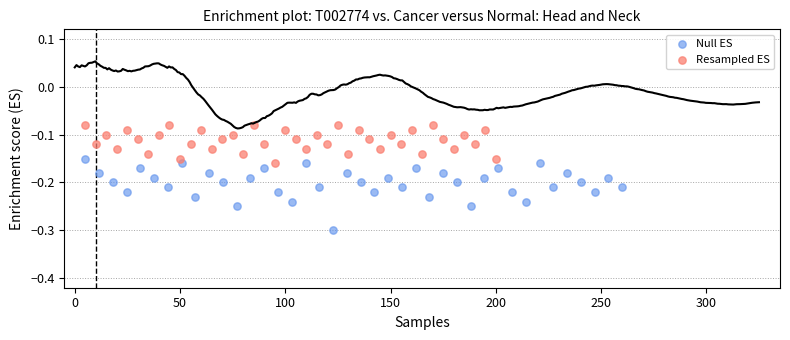

What are all the series names shown in the legend?

Null ES, Resampled ES